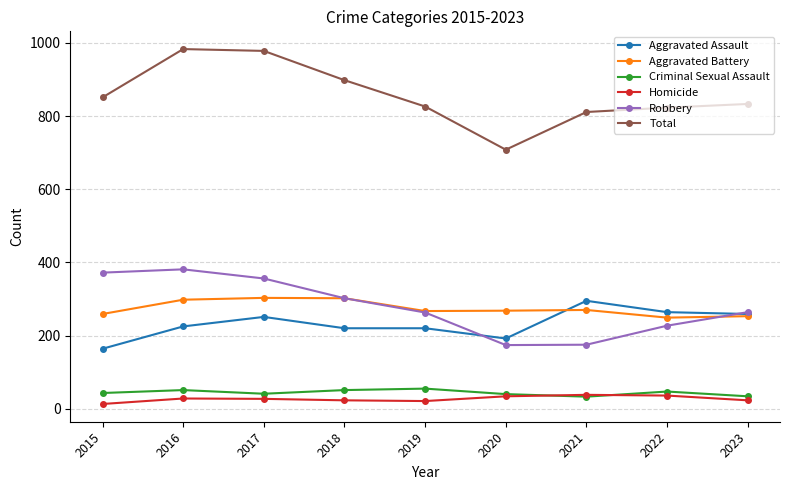

Between 2015 and 2021, which series saw the biggest shift?

Robbery